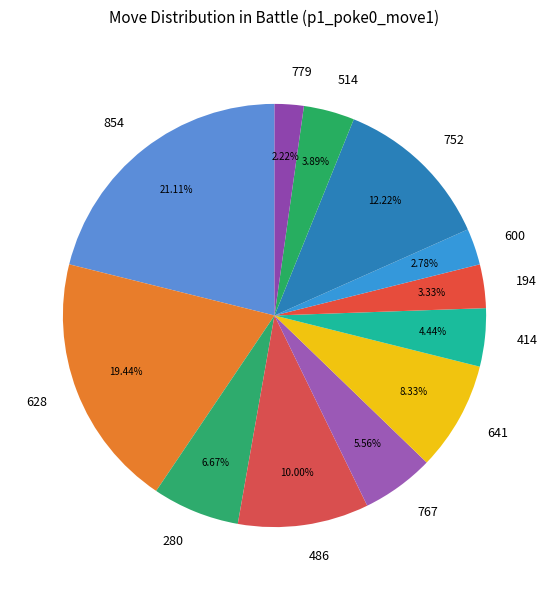

What portion of the pie excludes 641?

91.7%